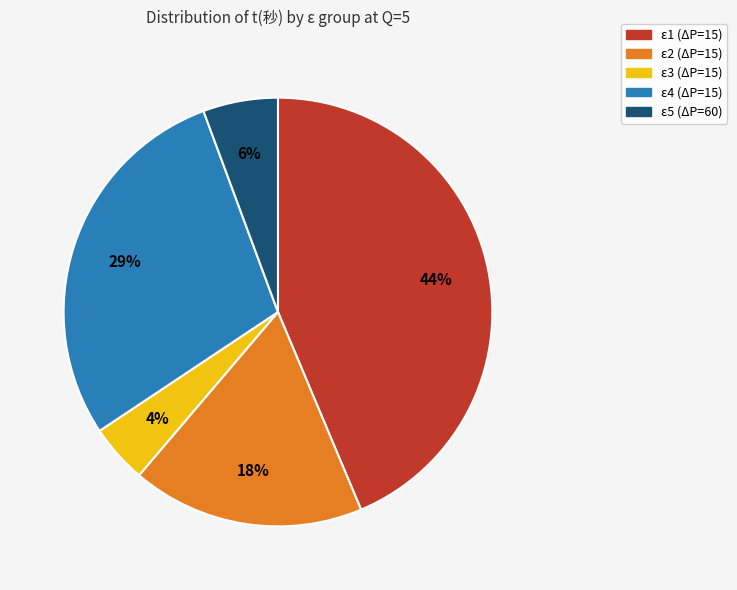

Which slice is the largest?

ε1 (ΔP=15)